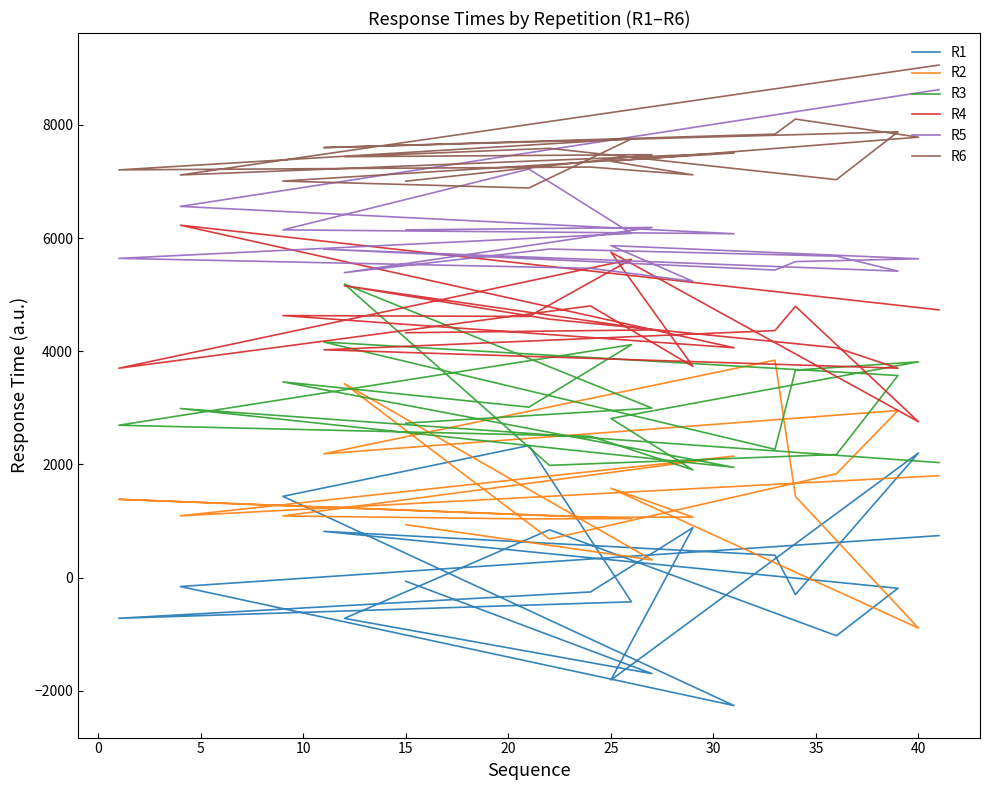

Between 30 and 35, which series saw the biggest shift?

R2